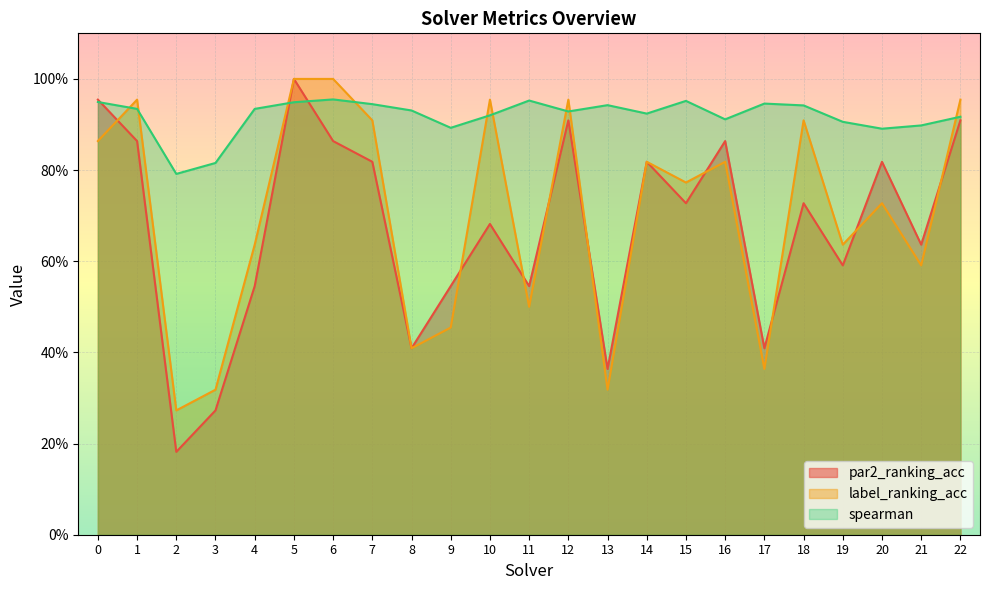

What are all the series names shown in the legend?

par2_ranking_acc, label_ranking_acc, spearman